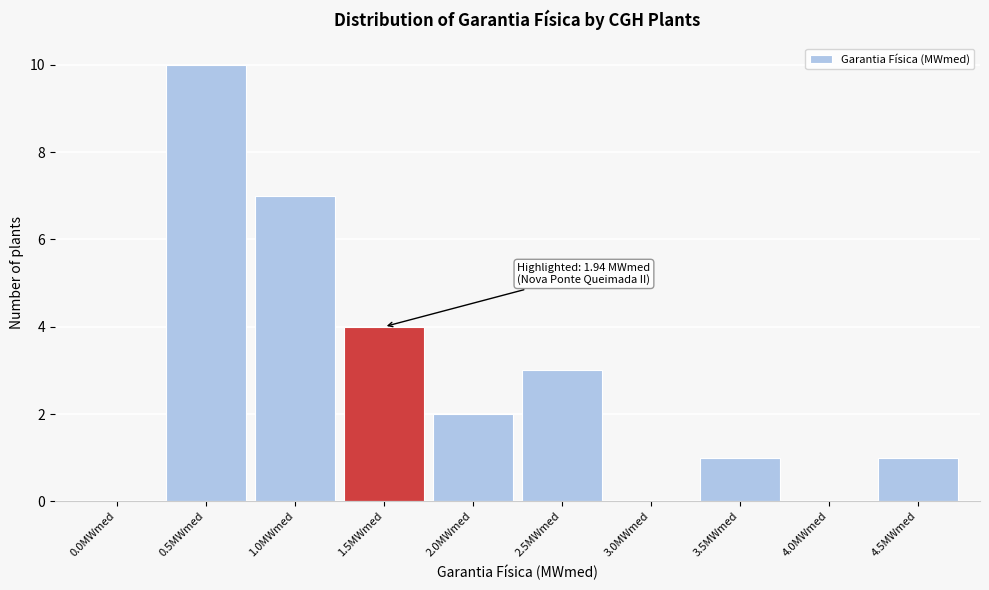

Reading left to right, list all the values displayed in this chart.

0.0MWmed=0	0.5MWmed=10	1.0MWmed=7	1.5MWmed=4	2.0MWmed=2	2.5MWmed=3	3.0MWmed=0	3.5MWmed=1	4.0MWmed=0	4.5MWmed=1